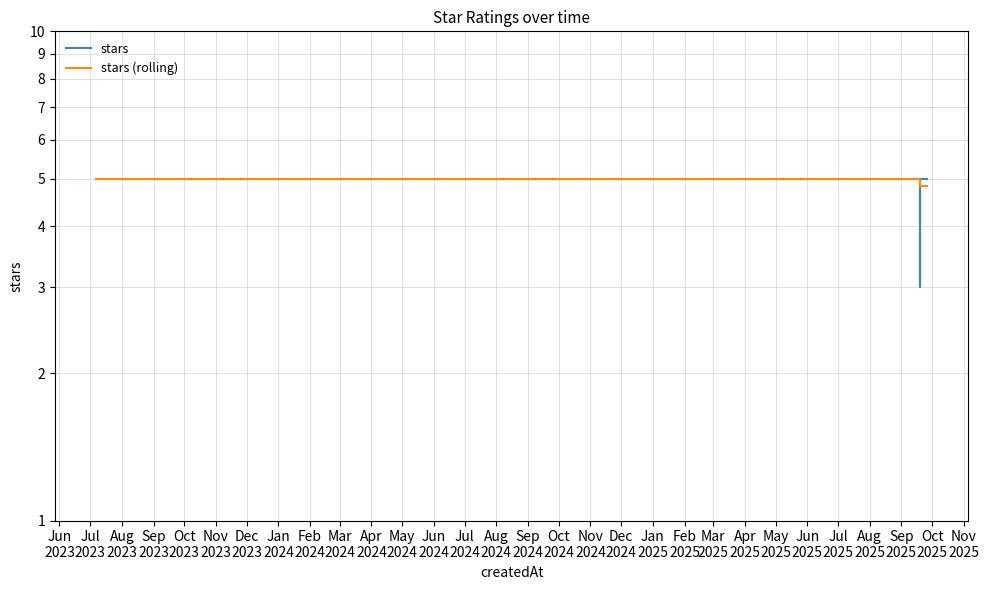

How many data points in stars (rolling) are less than 5?

3